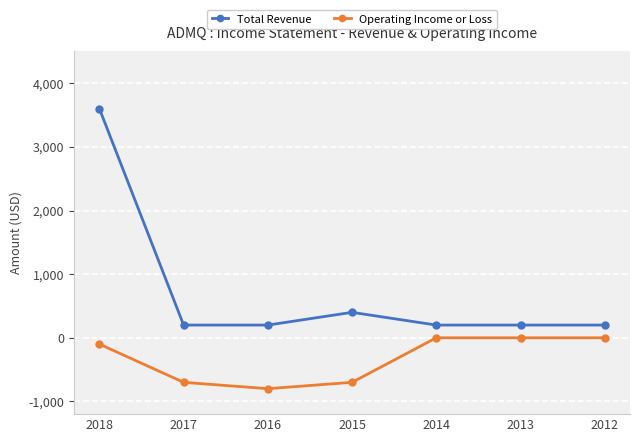

How many values in the Total Revenue series exceed 200?

2